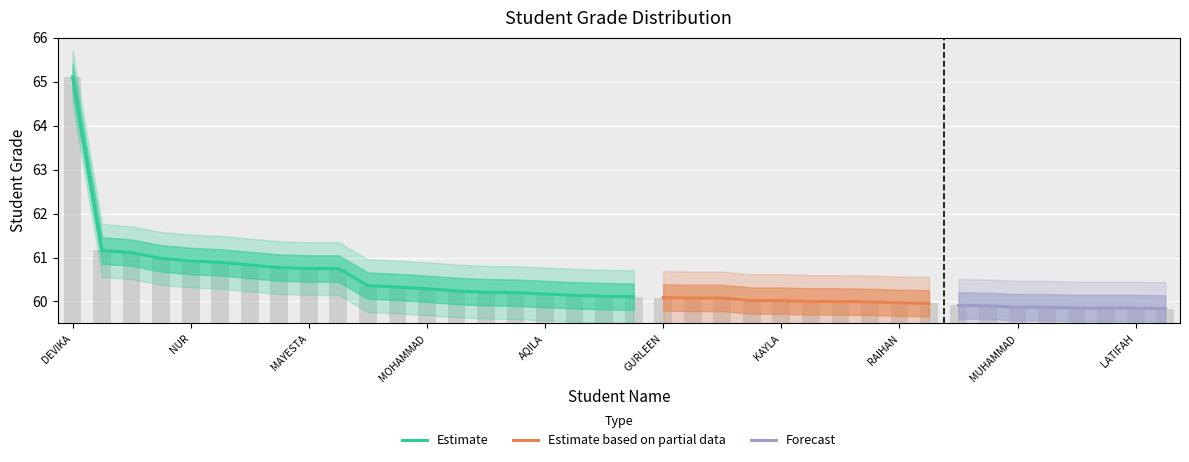

The Estimate series shows 38.8 at MOHAMMAD. True or false?

False